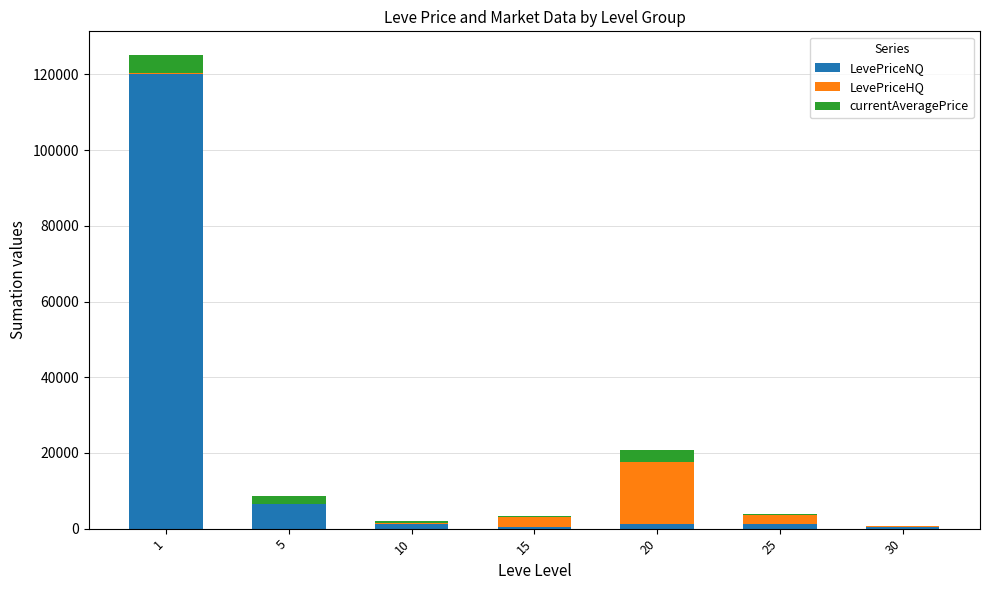

What is the sum of all LevePriceNQ values?

131037.2